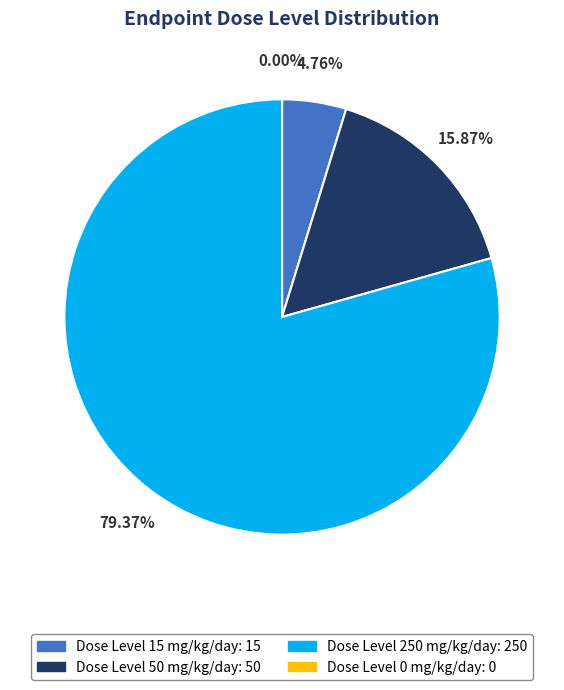

True or false: Dose Level 50 mg/kg/day accounts for 3% of the total.

False